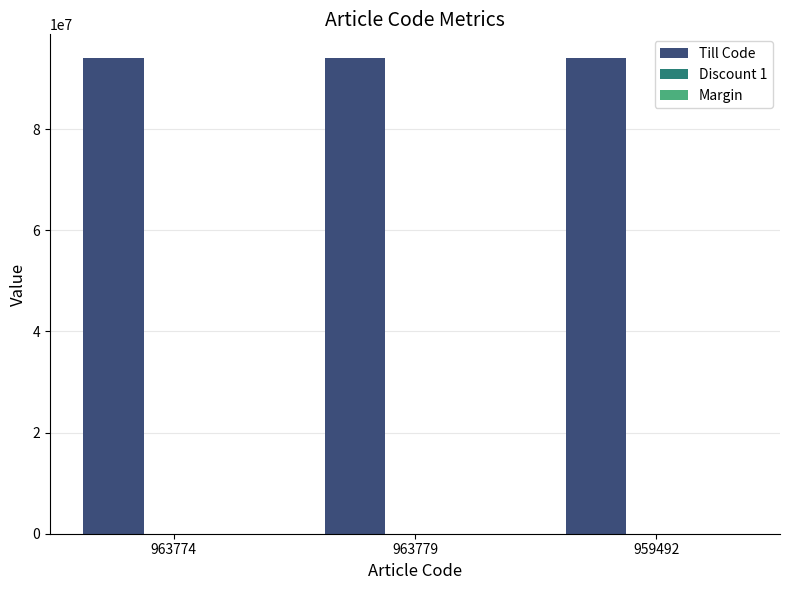

What is the greatest value displayed?

94018042